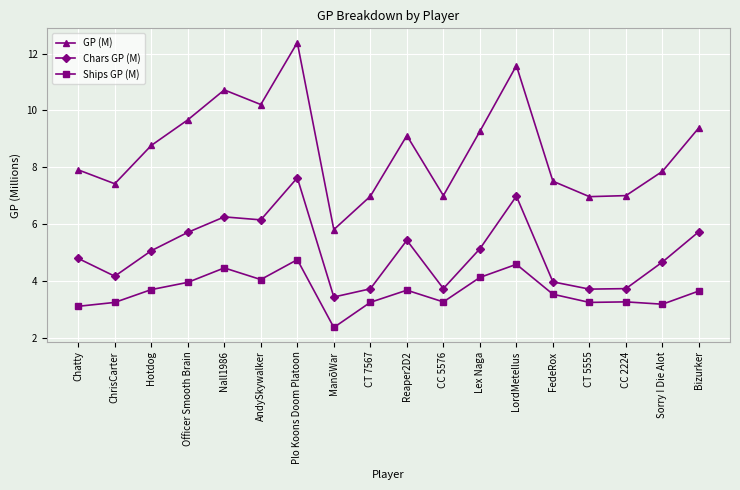

What is the difference between the Chars GP (M) values at Bizurker and Chatty?

0.9